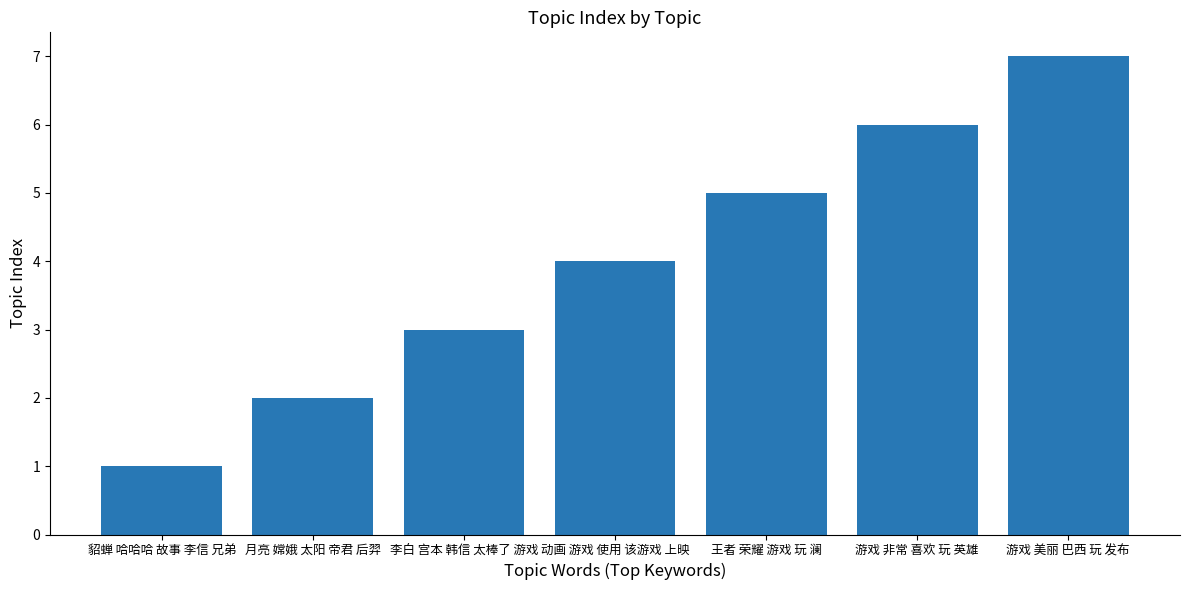

At which label is the value closest to 4?

动画 游戏 使用 该游戏 上映